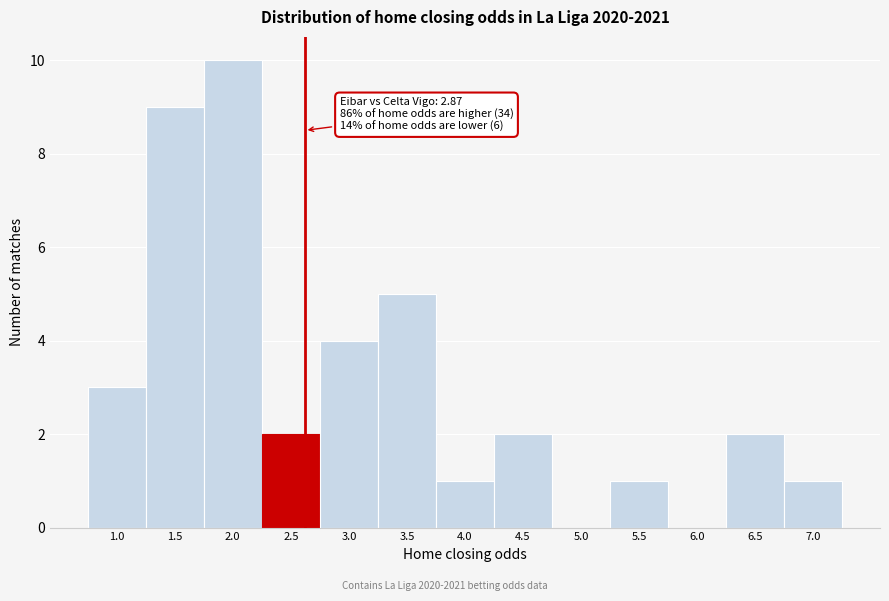

Reading right to left, list all the values displayed in this chart.

7.0=1	6.5=2	6.0=0	5.5=1	5.0=0	4.5=2	4.0=1	3.5=5	3.0=4	2.5=2	2.0=10	1.5=9	1.0=3